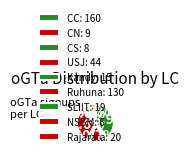

How many segments does this pie chart have?

9